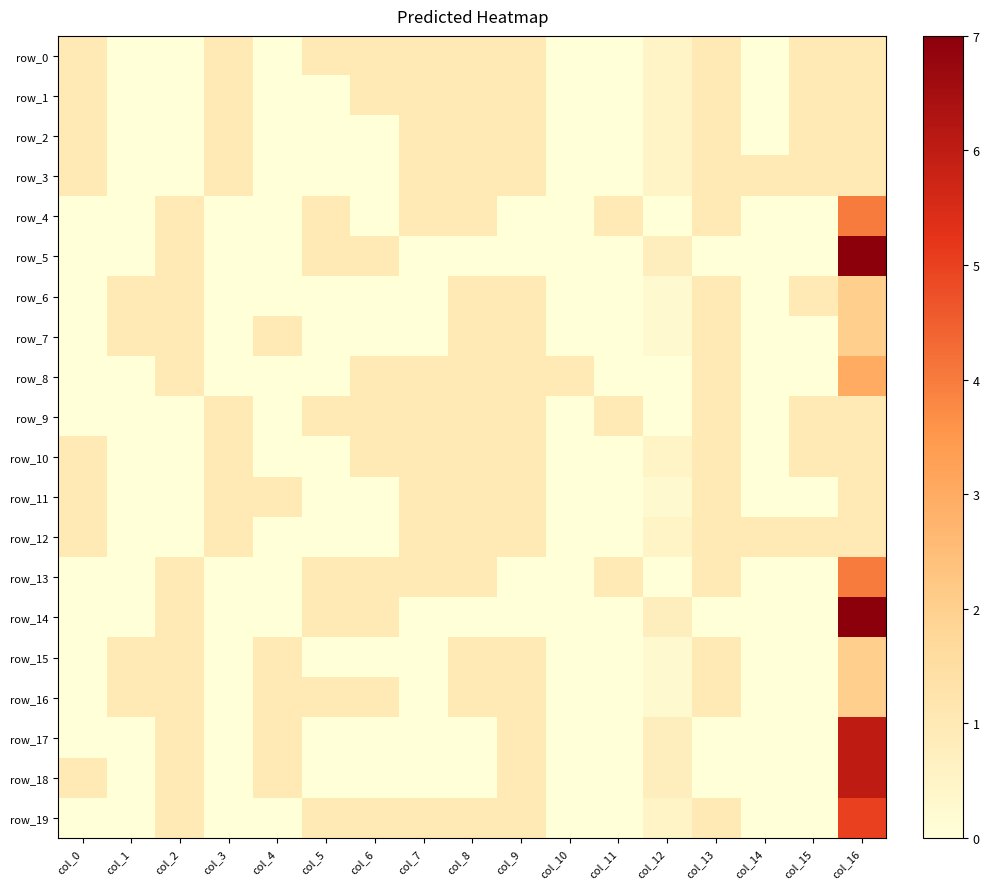

Reading left to right, transcribe all the data shown in this chart.

row_0: col_0=1.0	col_1=0.0	col_2=0.0	col_3=1.0	col_4=0.0	col_5=1.0	col_6=1.0	col_7=1.0	col_8=1.0	col_9=1.0	col_10=0.0	col_11=0.0	col_12=0.5	col_13=1.0	col_14=0.0	col_15=1.0	col_16=1.0
row_1: col_0=1.0	col_1=0.0	col_2=0.0	col_3=1.0	col_4=0.0	col_5=0.0	col_6=1.0	col_7=1.0	col_8=1.0	col_9=1.0	col_10=0.0	col_11=0.0	col_12=0.5	col_13=1.0	col_14=0.0	col_15=1.0	col_16=1.0
row_2: col_0=1.0	col_1=0.0	col_2=0.0	col_3=1.0	col_4=0.0	col_5=0.0	col_6=0.0	col_7=1.0	col_8=1.0	col_9=1.0	col_10=0.0	col_11=0.0	col_12=0.5	col_13=1.0	col_14=0.0	col_15=1.0	col_16=1.0
row_3: col_0=1.0	col_1=0.0	col_2=0.0	col_3=1.0	col_4=0.0	col_5=0.0	col_6=0.0	col_7=1.0	col_8=1.0	col_9=1.0	col_10=0.0	col_11=0.0	col_12=0.5	col_13=1.0	col_14=1.0	col_15=1.0	col_16=1.0
row_4: col_0=0.0	col_1=0.0	col_2=1.0	col_3=0.0	col_4=0.0	col_5=1.0	col_6=0.0	col_7=1.0	col_8=1.0	col_9=0.0	col_10=0.0	col_11=1.0	col_12=0.0	col_13=1.0	col_14=0.0	col_15=0.0	col_16=4.0
row_5: col_0=0.0	col_1=0.0	col_2=1.0	col_3=0.0	col_4=0.0	col_5=1.0	col_6=1.0	col_7=0.0	col_8=0.0	col_9=0.0	col_10=0.0	col_11=0.0	col_12=0.8	col_13=0.0	col_14=0.0	col_15=0.0	col_16=7.0
row_6: col_0=0.0	col_1=1.0	col_2=1.0	col_3=0.0	col_4=0.0	col_5=0.0	col_6=0.0	col_7=0.0	col_8=1.0	col_9=1.0	col_10=0.0	col_11=0.0	col_12=0.2	col_13=1.0	col_14=0.0	col_15=1.0	col_16=2.0
row_7: col_0=0.0	col_1=1.0	col_2=1.0	col_3=0.0	col_4=1.0	col_5=0.0	col_6=0.0	col_7=0.0	col_8=1.0	col_9=1.0	col_10=0.0	col_11=0.0	col_12=0.2	col_13=1.0	col_14=0.0	col_15=0.0	col_16=2.0
row_8: col_0=0.0	col_1=0.0	col_2=1.0	col_3=0.0	col_4=0.0	col_5=0.0	col_6=1.0	col_7=1.0	col_8=1.0	col_9=1.0	col_10=1.0	col_11=0.0	col_12=0.0	col_13=1.0	col_14=0.0	col_15=0.0	col_16=3.0
row_9: col_0=0.0	col_1=0.0	col_2=0.0	col_3=1.0	col_4=0.0	col_5=1.0	col_6=1.0	col_7=1.0	col_8=1.0	col_9=1.0	col_10=0.0	col_11=1.0	col_12=0.0	col_13=1.0	col_14=0.0	col_15=1.0	col_16=1.0
row_10: col_0=1.0	col_1=0.0	col_2=0.0	col_3=1.0	col_4=0.0	col_5=0.0	col_6=1.0	col_7=1.0	col_8=1.0	col_9=1.0	col_10=0.0	col_11=0.0	col_12=0.5	col_13=1.0	col_14=0.0	col_15=1.0	col_16=1.0
row_11: col_0=1.0	col_1=0.0	col_2=0.0	col_3=1.0	col_4=1.0	col_5=0.0	col_6=0.0	col_7=1.0	col_8=1.0	col_9=1.0	col_10=0.0	col_11=0.0	col_12=0.2	col_13=1.0	col_14=0.0	col_15=0.0	col_16=1.0
row_12: col_0=1.0	col_1=0.0	col_2=0.0	col_3=1.0	col_4=0.0	col_5=0.0	col_6=0.0	col_7=1.0	col_8=1.0	col_9=1.0	col_10=0.0	col_11=0.0	col_12=0.5	col_13=1.0	col_14=1.0	col_15=1.0	col_16=1.0
row_13: col_0=0.0	col_1=0.0	col_2=1.0	col_3=0.0	col_4=0.0	col_5=1.0	col_6=1.0	col_7=1.0	col_8=1.0	col_9=0.0	col_10=0.0	col_11=1.0	col_12=0.0	col_13=1.0	col_14=0.0	col_15=0.0	col_16=4.0
row_14: col_0=0.0	col_1=0.0	col_2=1.0	col_3=0.0	col_4=0.0	col_5=1.0	col_6=1.0	col_7=0.0	col_8=0.0	col_9=0.0	col_10=0.0	col_11=0.0	col_12=0.8	col_13=0.0	col_14=0.0	col_15=0.0	col_16=7.0
row_15: col_0=0.0	col_1=1.0	col_2=1.0	col_3=0.0	col_4=1.0	col_5=0.0	col_6=0.0	col_7=0.0	col_8=1.0	col_9=1.0	col_10=0.0	col_11=0.0	col_12=0.2	col_13=1.0	col_14=0.0	col_15=0.0	col_16=2.0
row_16: col_0=0.0	col_1=1.0	col_2=1.0	col_3=0.0	col_4=1.0	col_5=1.0	col_6=1.0	col_7=0.0	col_8=1.0	col_9=1.0	col_10=0.0	col_11=0.0	col_12=0.2	col_13=1.0	col_14=0.0	col_15=0.0	col_16=2.0
row_17: col_0=0.0	col_1=0.0	col_2=1.0	col_3=0.0	col_4=1.0	col_5=0.0	col_6=0.0	col_7=0.0	col_8=0.0	col_9=1.0	col_10=0.0	col_11=0.0	col_12=0.8	col_13=0.0	col_14=0.0	col_15=0.0	col_16=6.0
row_18: col_0=1.0	col_1=0.0	col_2=1.0	col_3=0.0	col_4=1.0	col_5=0.0	col_6=0.0	col_7=0.0	col_8=0.0	col_9=1.0	col_10=0.0	col_11=0.0	col_12=0.8	col_13=0.0	col_14=0.0	col_15=0.0	col_16=6.0
row_19: col_0=0.0	col_1=0.0	col_2=1.0	col_3=0.0	col_4=0.0	col_5=1.0	col_6=1.0	col_7=1.0	col_8=1.0	col_9=1.0	col_10=0.0	col_11=0.0	col_12=0.5	col_13=1.0	col_14=0.0	col_15=0.0	col_16=5.0